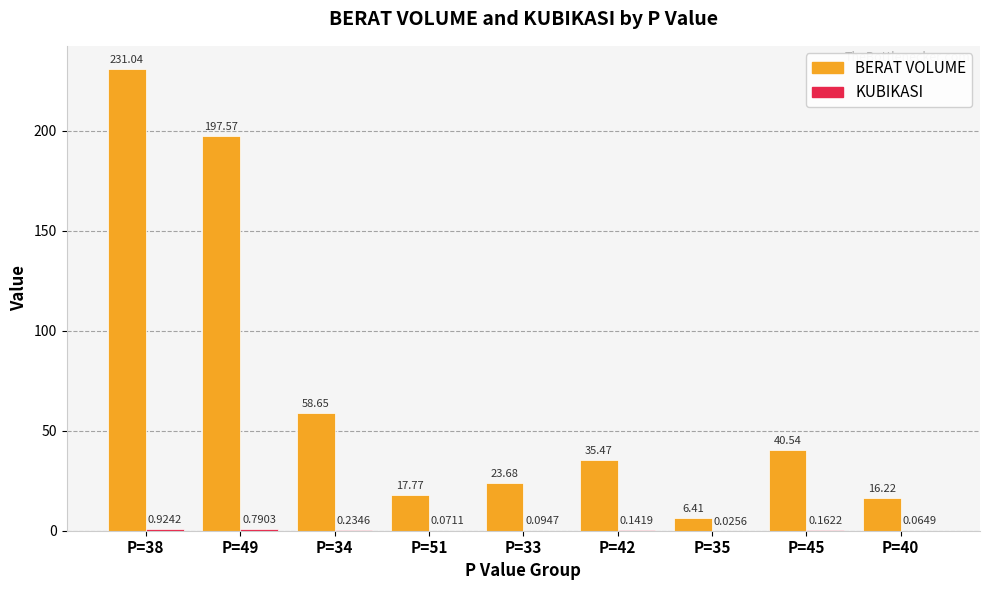

Are the bars grouped side by side (vs. stacked)?

Yes